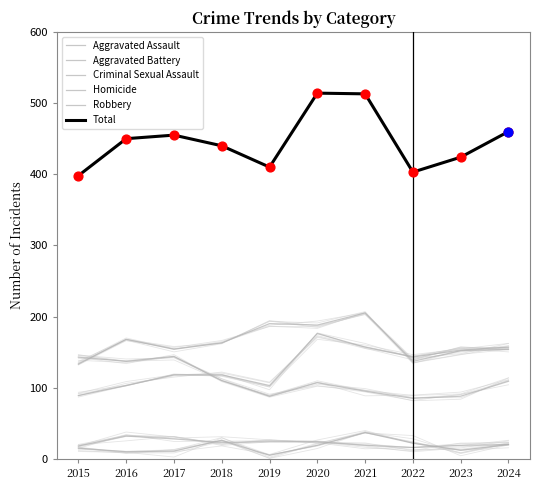

At how many categories does at least one series exceed 65?

10